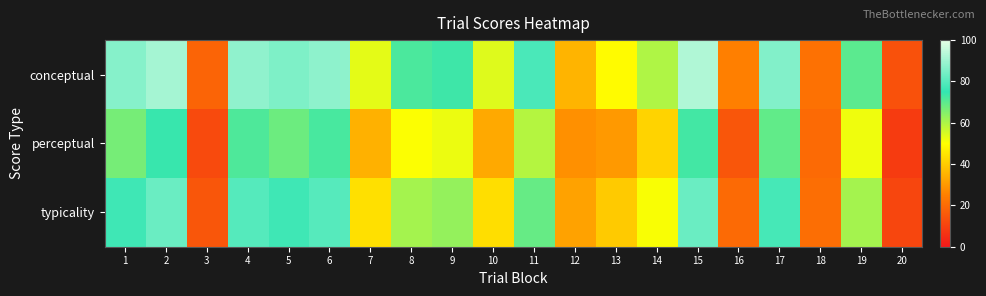

Between 13 and 16, which series saw the biggest shift?

conceptual